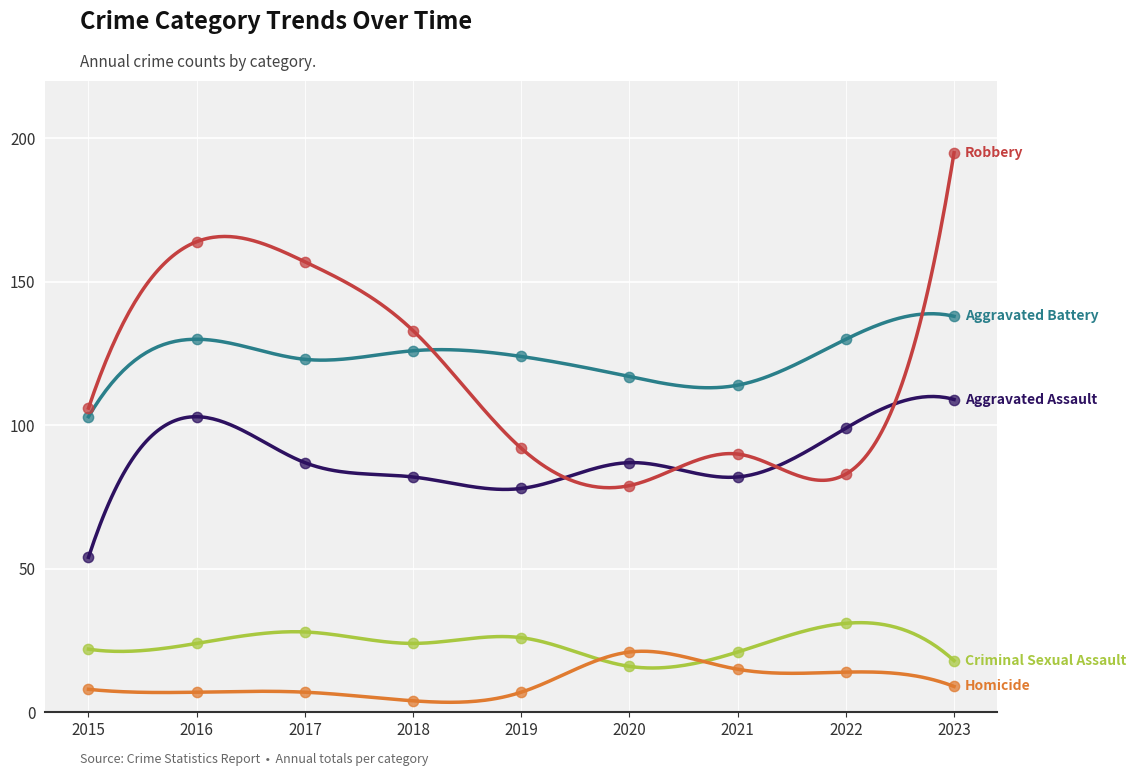

Which series has the largest Y range (max minus min)?

Robbery